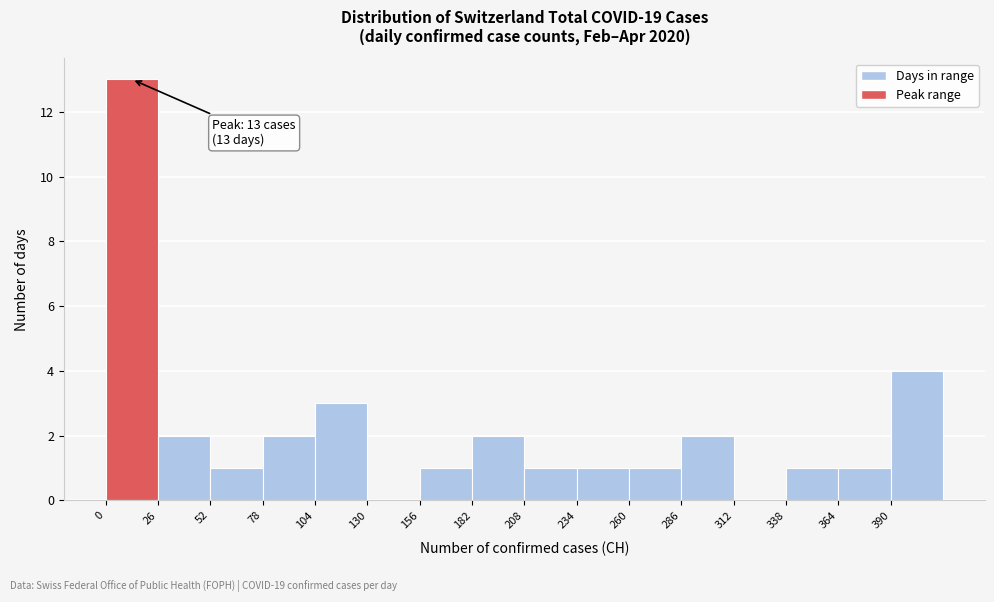

Over which range of the x-axis is the bar tallest?

0 to 26